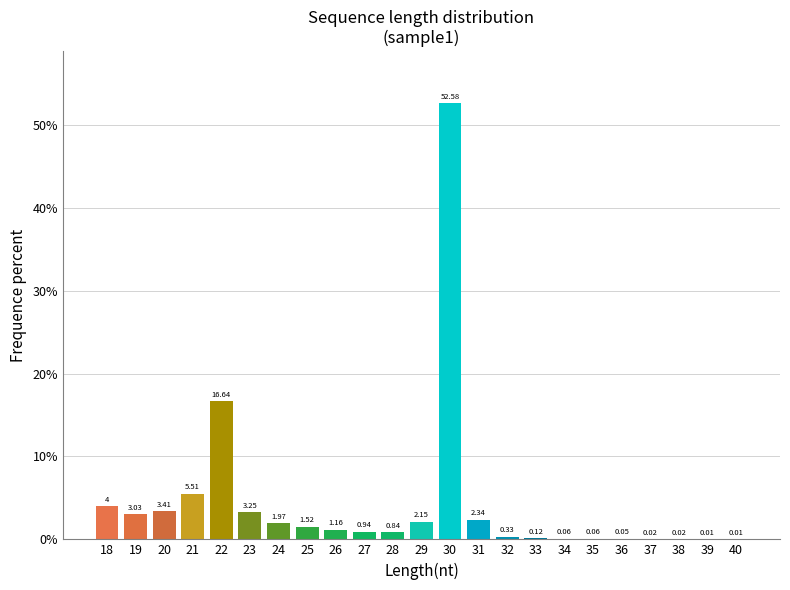

What is the change in value from 29 to 38?

-2.1